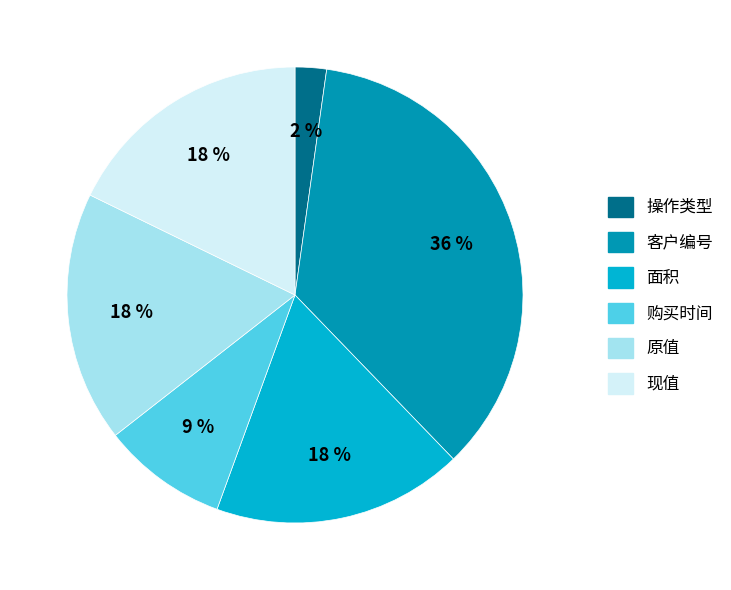

Is there any slice that represents more than half of the pie?

No